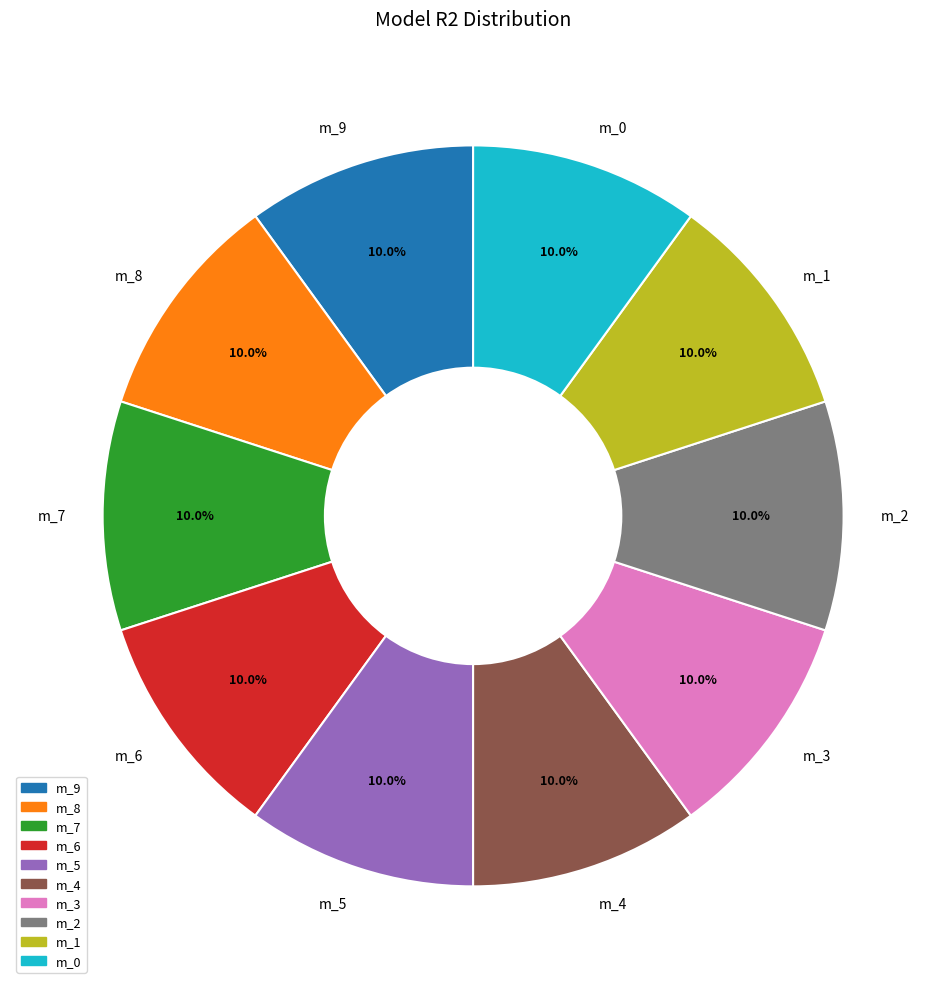

What portion of the pie excludes m_2?

90.0%